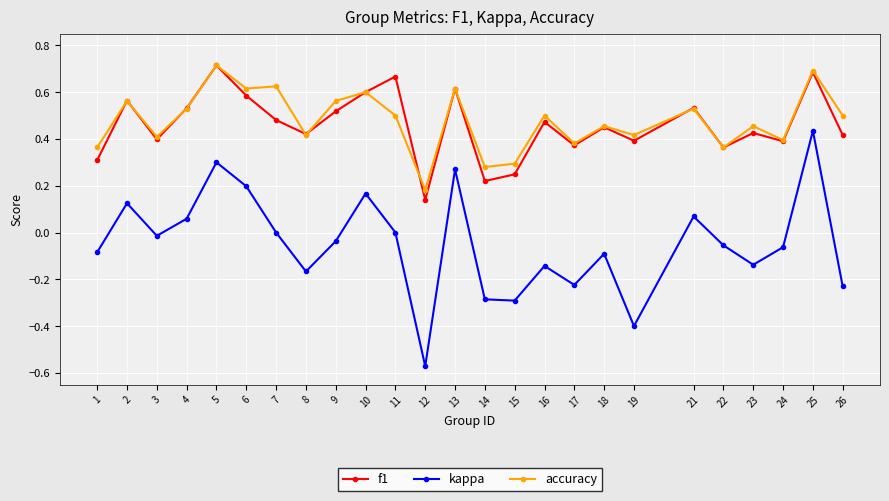

Between 3 and 23, which series saw the biggest shift?

kappa